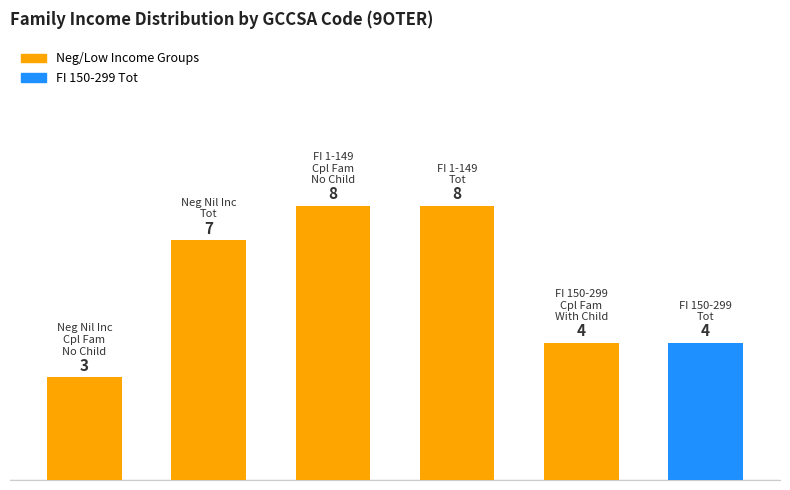

What is the smallest value displayed?

3